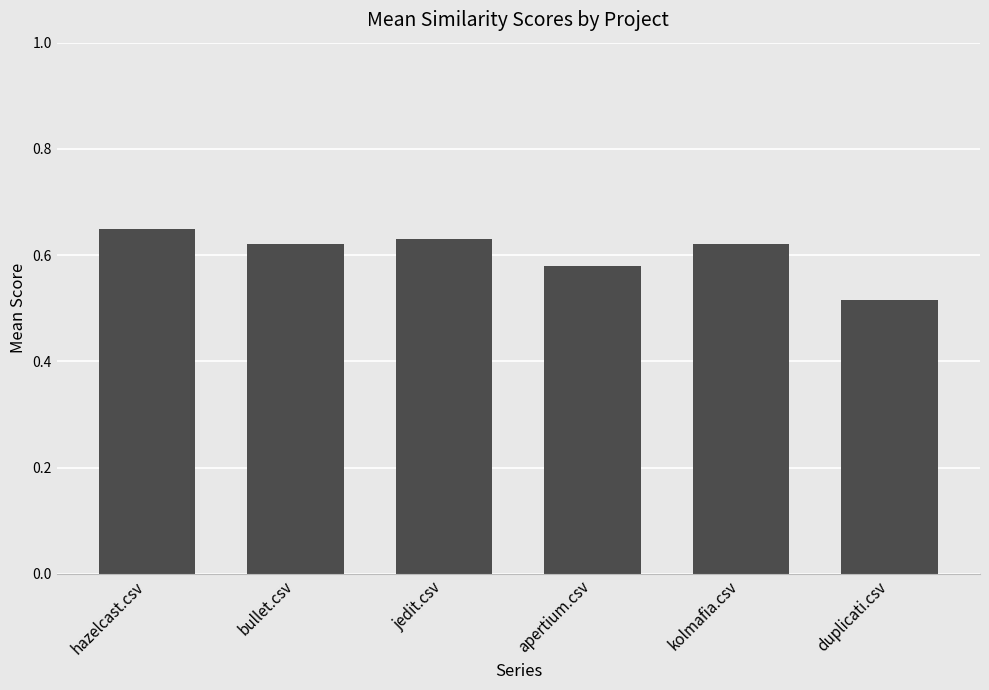

Between hazelcast.csv and duplicati.csv, which is larger?

hazelcast.csv